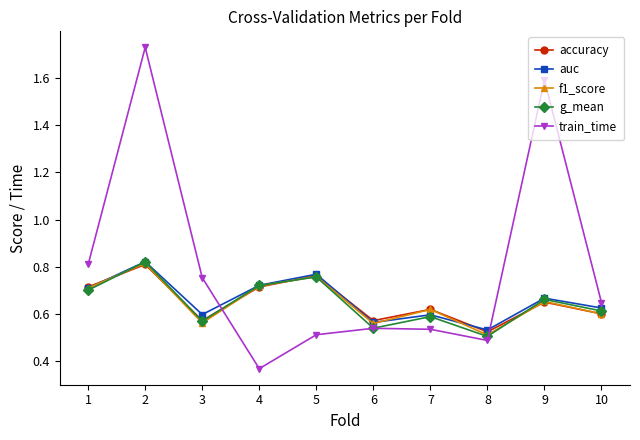

Which label corresponds to the smallest value in the chart?

4